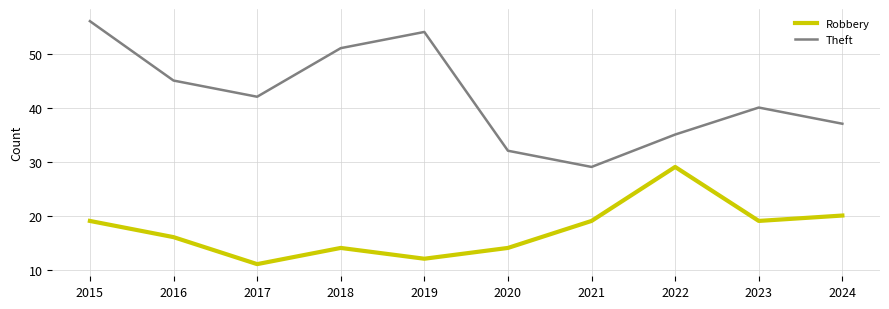

What is the difference between the Theft values at 2015 and 2022?

21